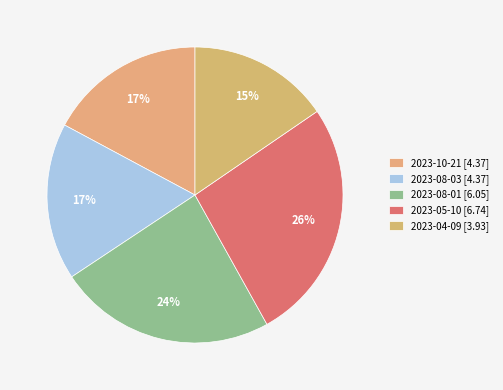

To the nearest percent, what is the difference between the largest and smallest slice percentages?

11%